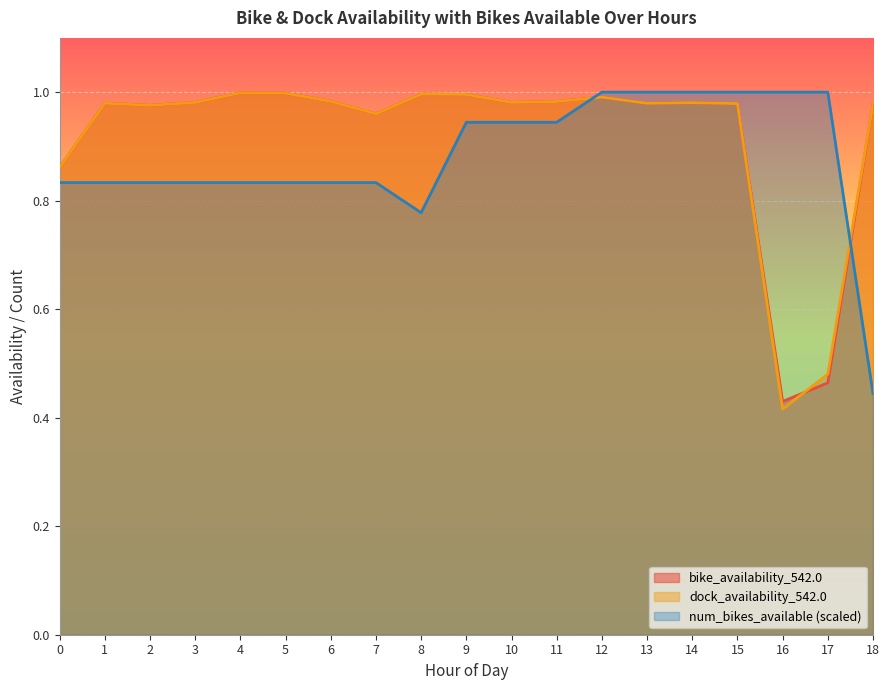

Which series has the widest spread of values?

dock_availability_542.0